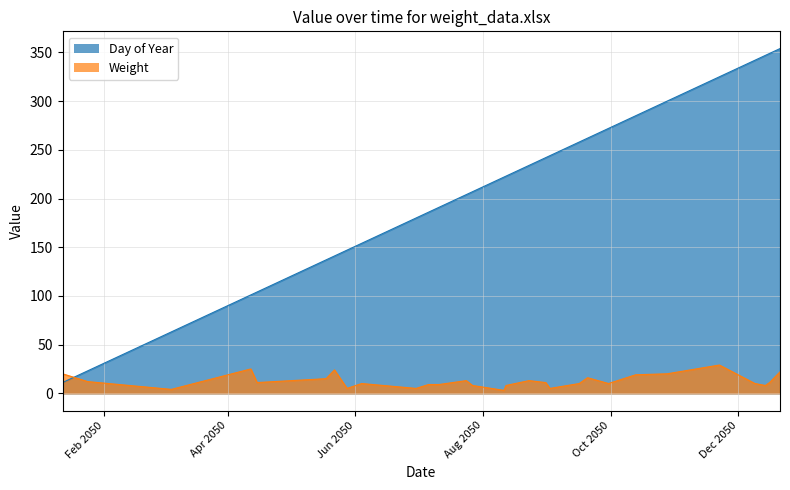

In Weight, how many points are lower than both neighbors (excluding endpoints)?

8